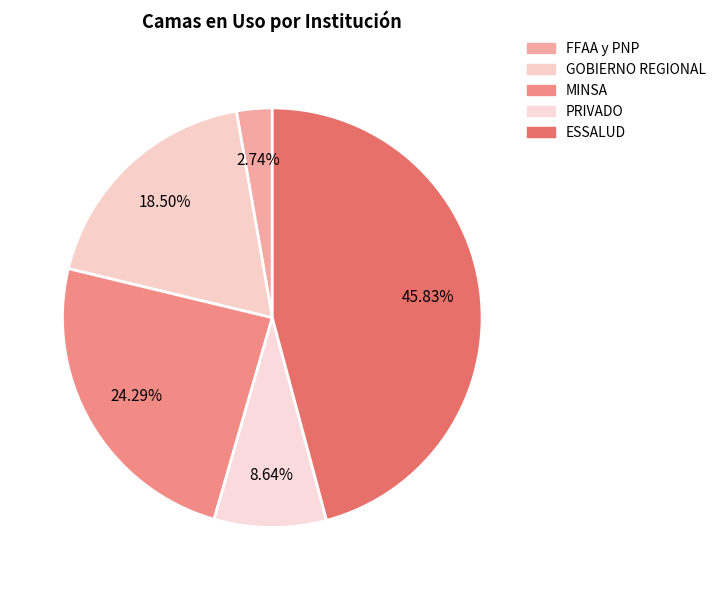

Rank the categories by value from highest to lowest.

ESSALUD, MINSA, GOBIERNO REGIONAL, PRIVADO, FFAA y PNP